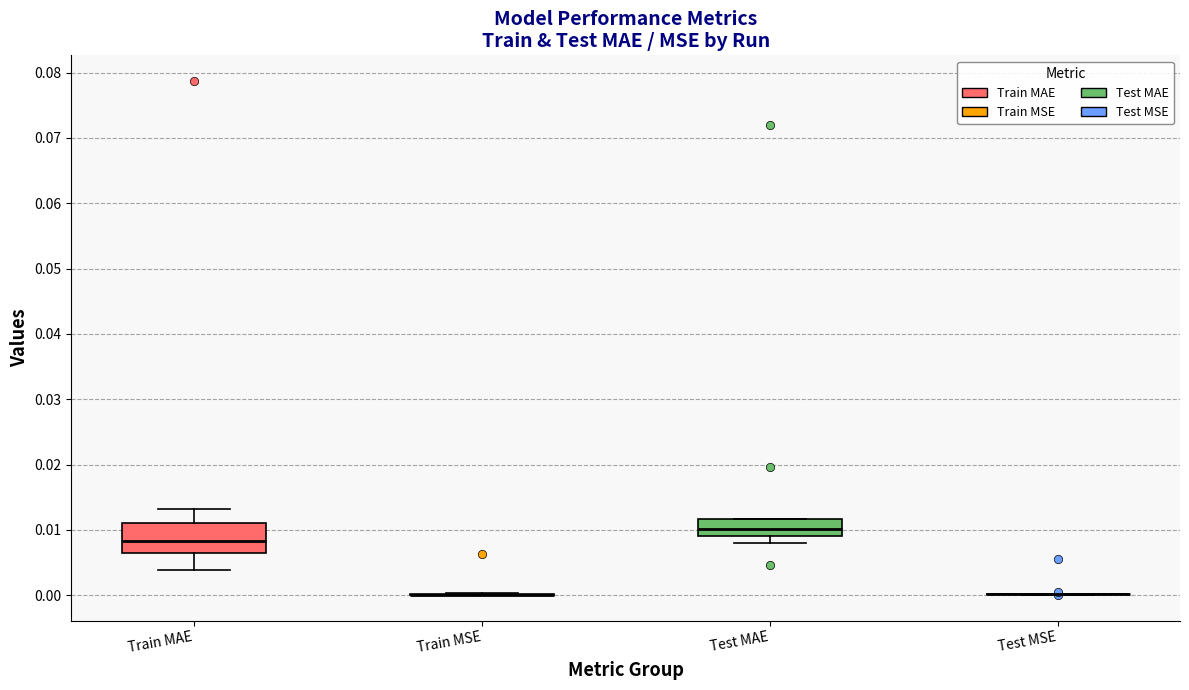

Reading left to right, read every box against the y-axis: the position of its median line, the range the box covers, and the ends of its whiskers. The values are not printed on the chart, so give them approximately, as read against the axis.

Train MAE: median 0.008, box 0.007 to 0.011, whiskers 0.004 to 0.013
Train MSE: box collapsed to a line at 0.000, whiskers 0.000 to 0.000
Test MAE: median 0.010, box 0.009 to 0.012, whiskers 0.008 to 0.012
Test MSE: box collapsed to a line at 0.000, whiskers 0.000 to 0.000